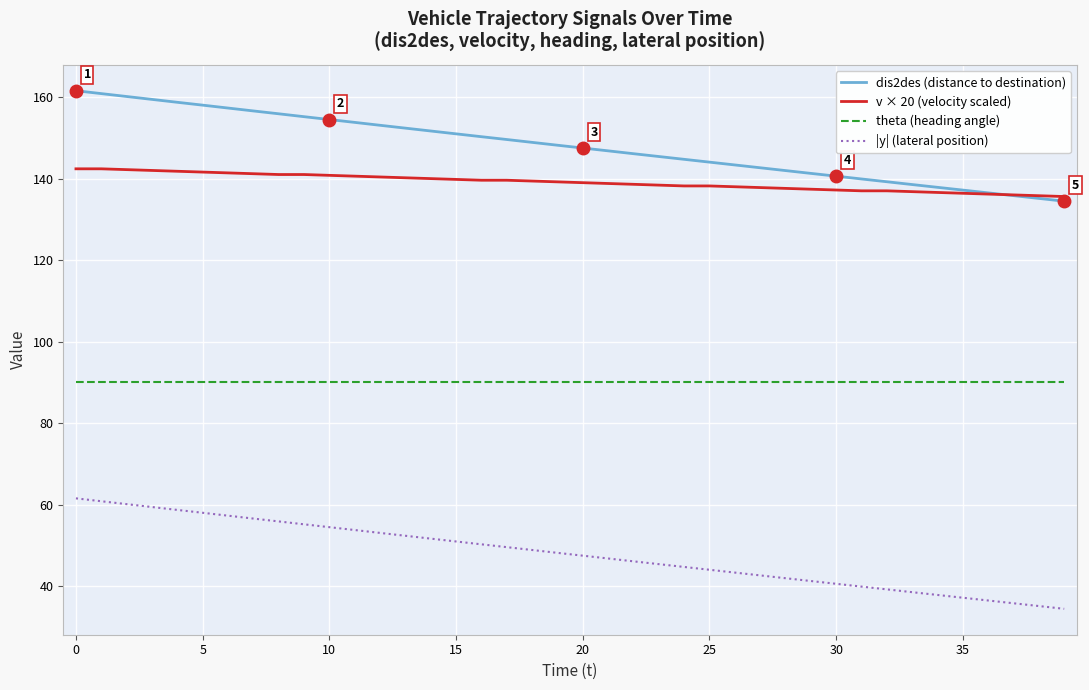

True or false: dis2des (distance to destination) and |y| (lateral position) intersect in this chart.

False